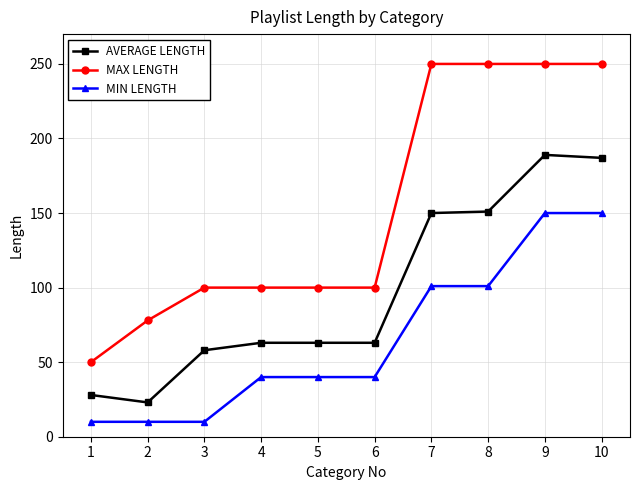

Is the value of MIN LENGTH at 6 greater than the value of AVERAGE LENGTH at 7?

No